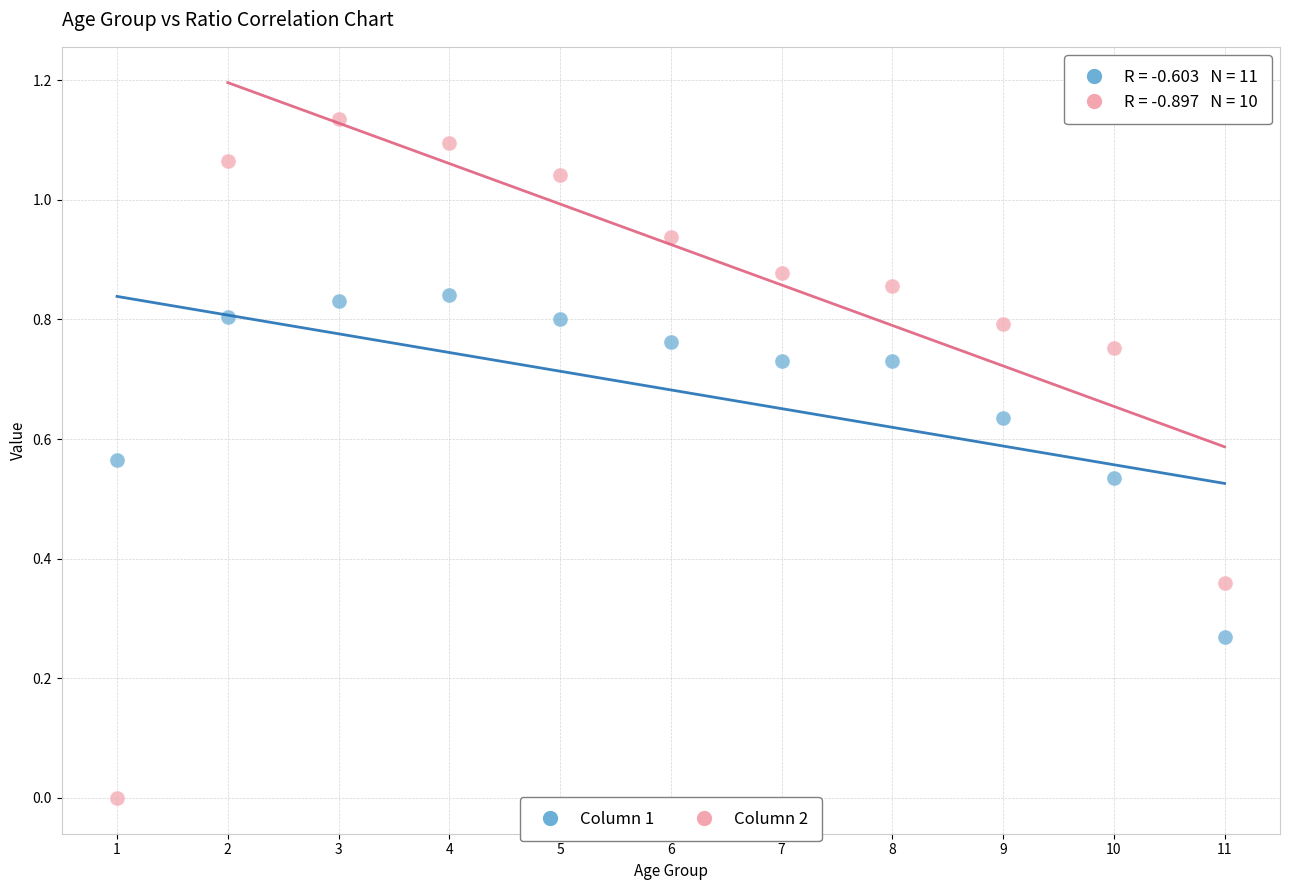

What is the X range (max minus min) for the scatter plot?

10.0